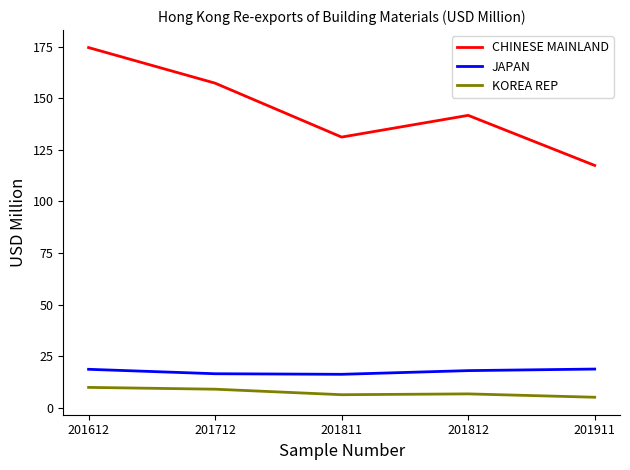

What is the maximum value shown in the chart?

174.5